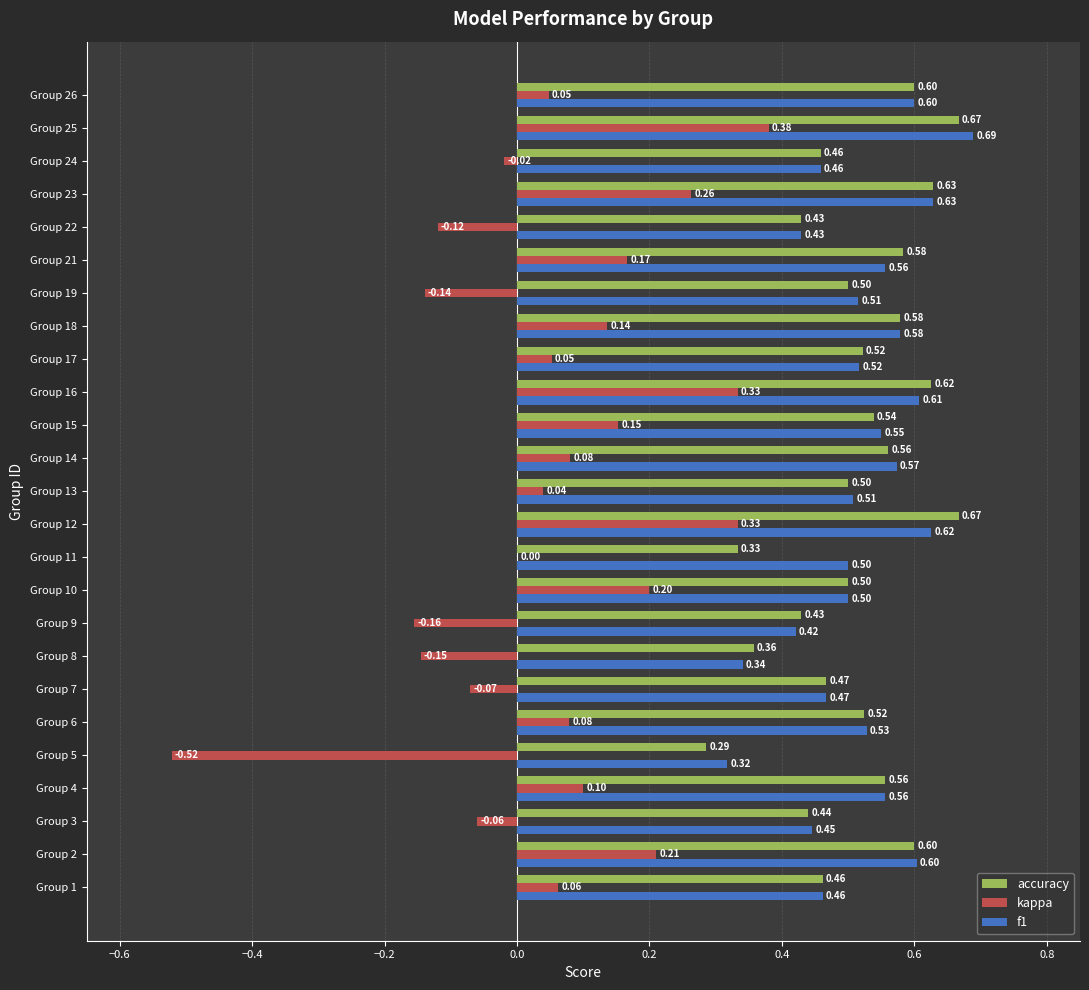

What is the sum of all f1 values?

13.0